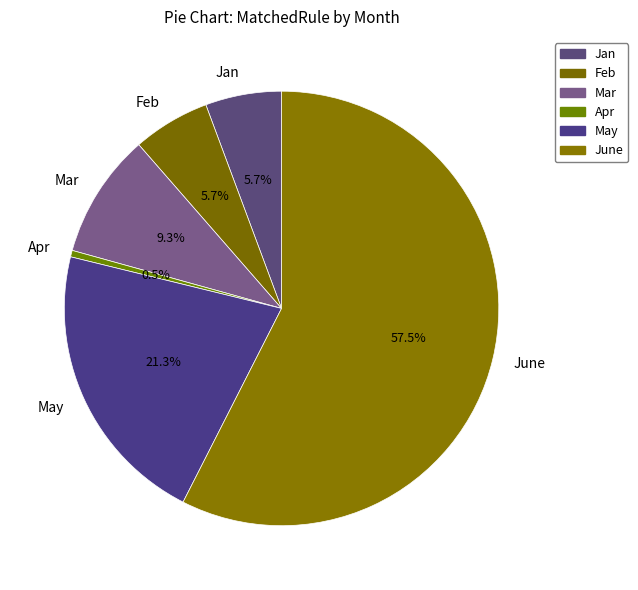

Which slice represents more than half of the pie?

June